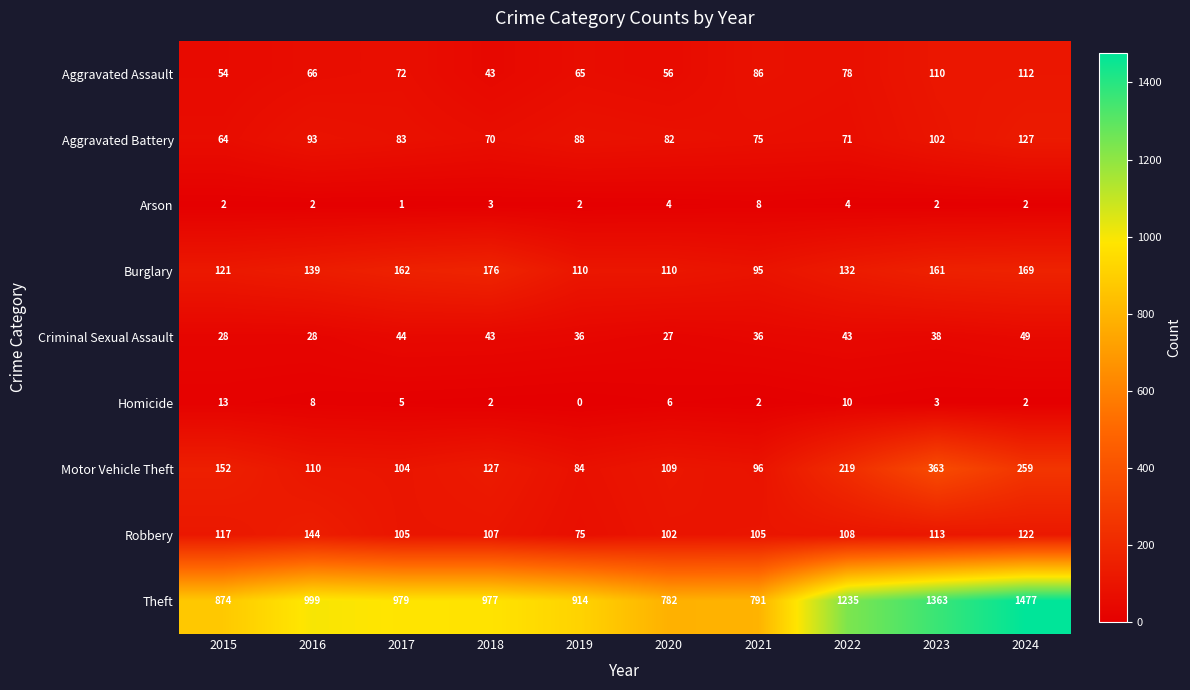

Is it true that Homicide equals 5 at 2017?

True